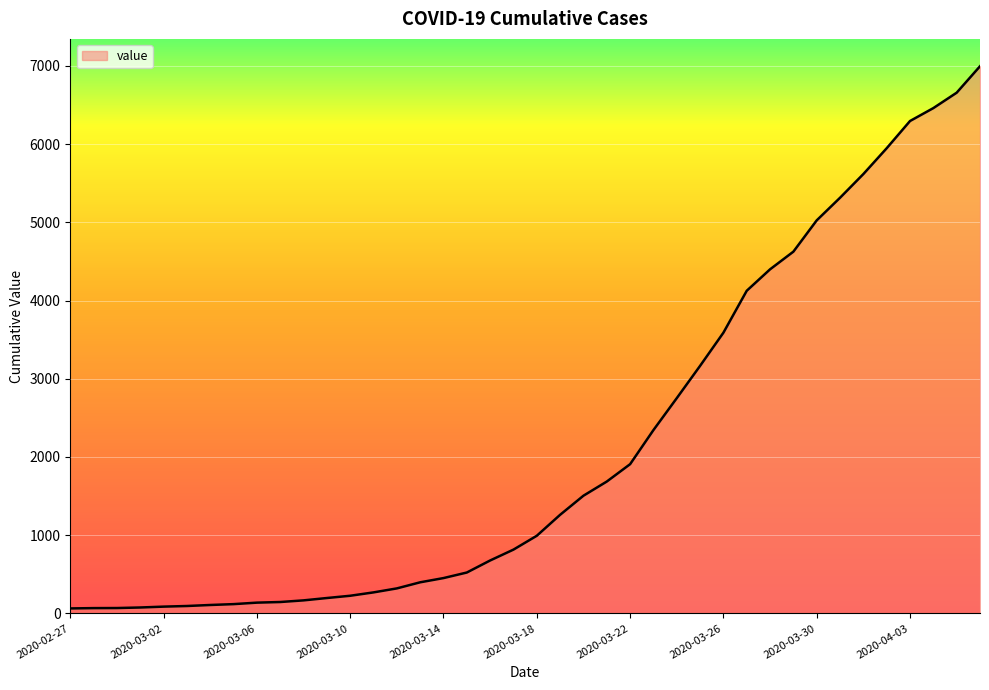

What is the maximum value shown in the chart?

6995